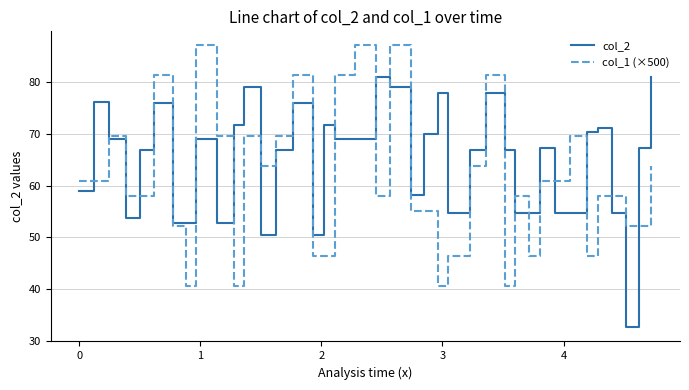

Which series has the largest total across all categories?

col_2